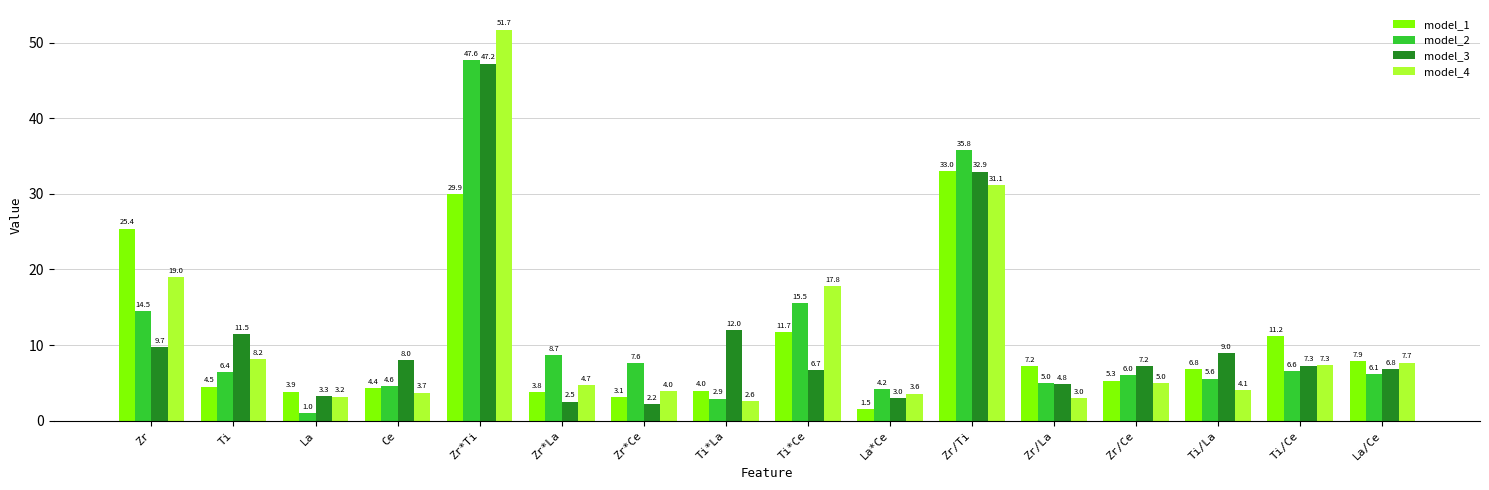

Rank the categories by model_1 value from lowest to highest.

La*Ce, Zr*Ce, Zr*La, La, Ti*La, Ce, Ti, Zr/Ce, Ti/La, Zr/La, La/Ce, Ti/Ce, Ti*Ce, Zr, Zr*Ti, Zr/Ti